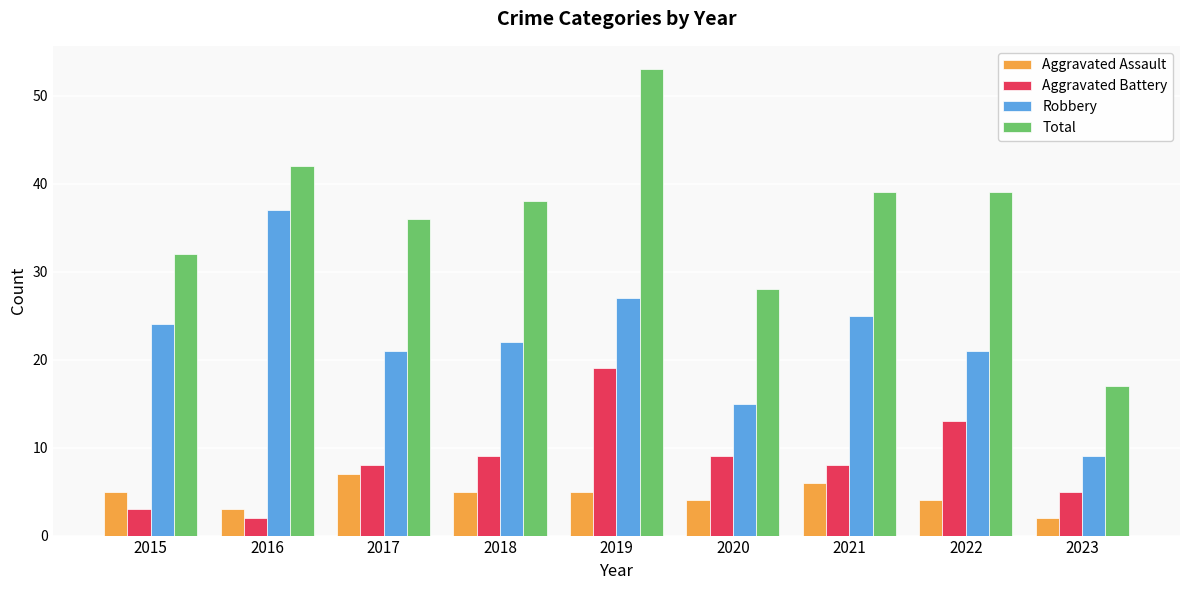

The Aggravated Battery series shows 8 at 2021. True or false?

True